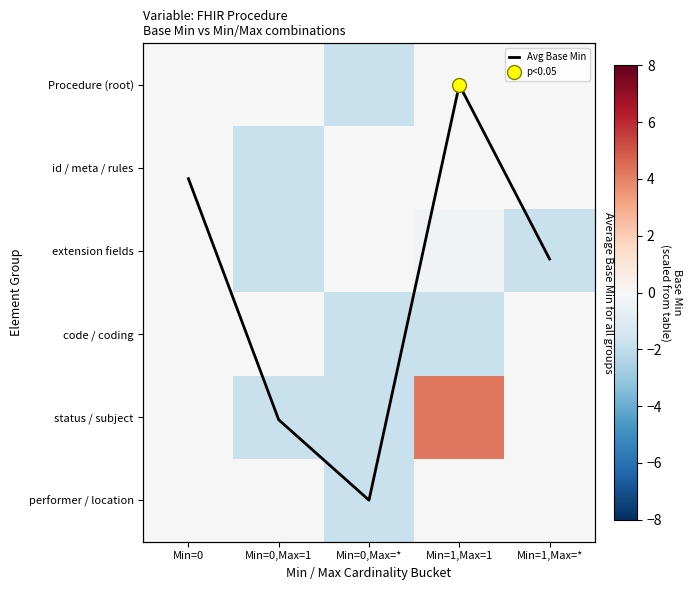

Count the status / subject values in the range -1 to 0.

2